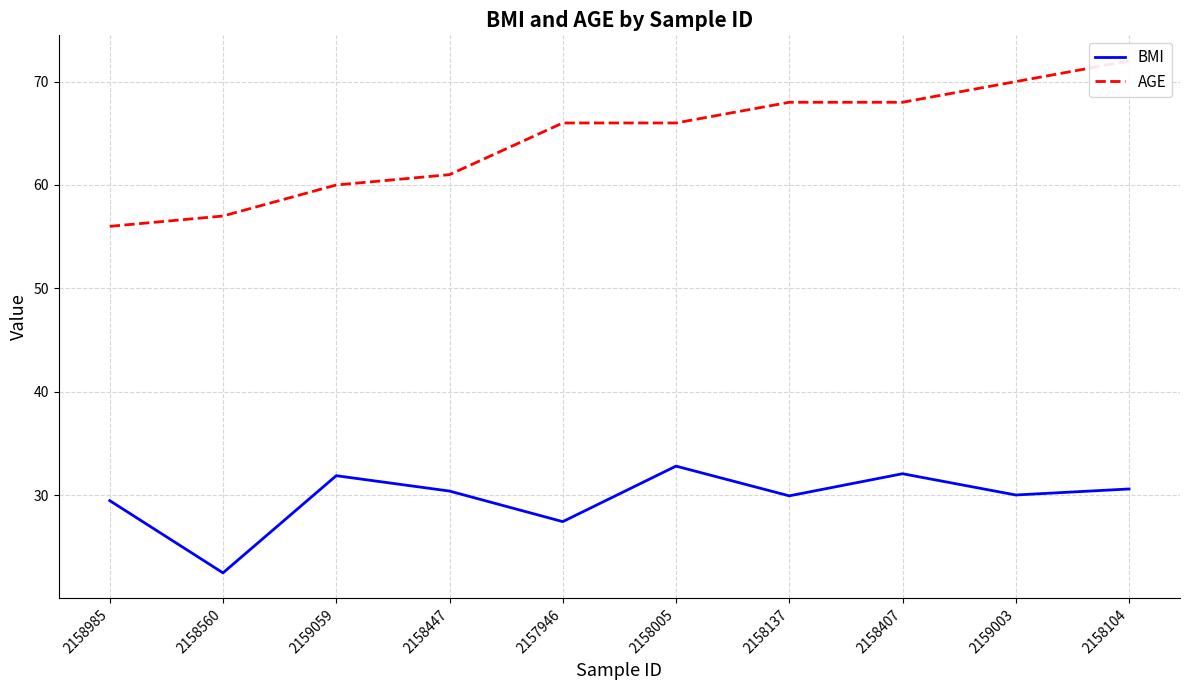

How many interior local valleys does the BMI series have?

4